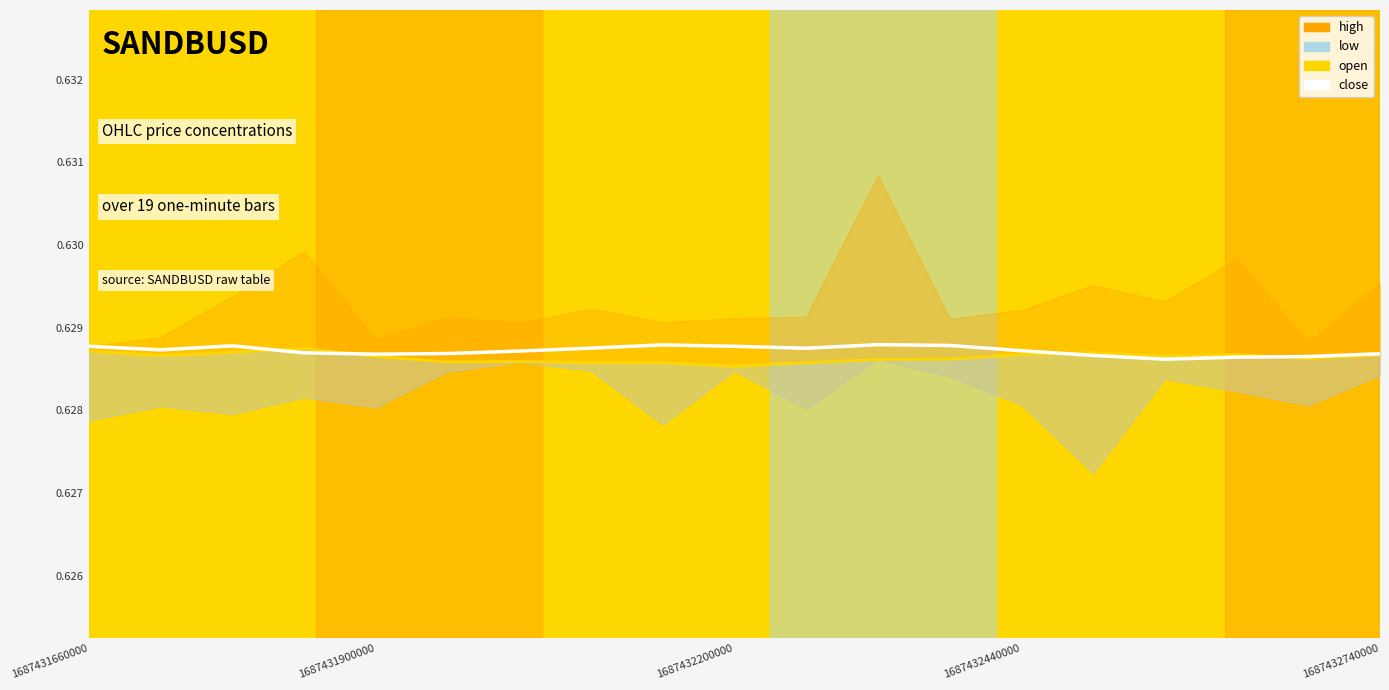

The open series shows 0.6 at 10. True or false?

True